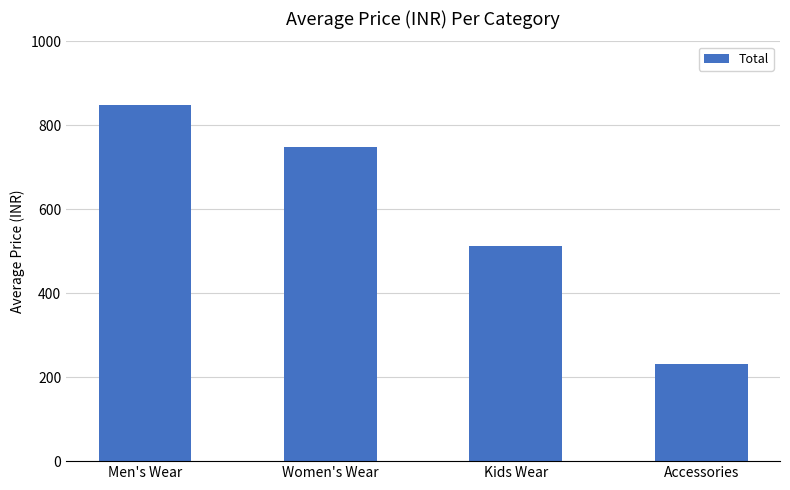

The chart shows a value of 668 at Kids Wear. True or false?

False